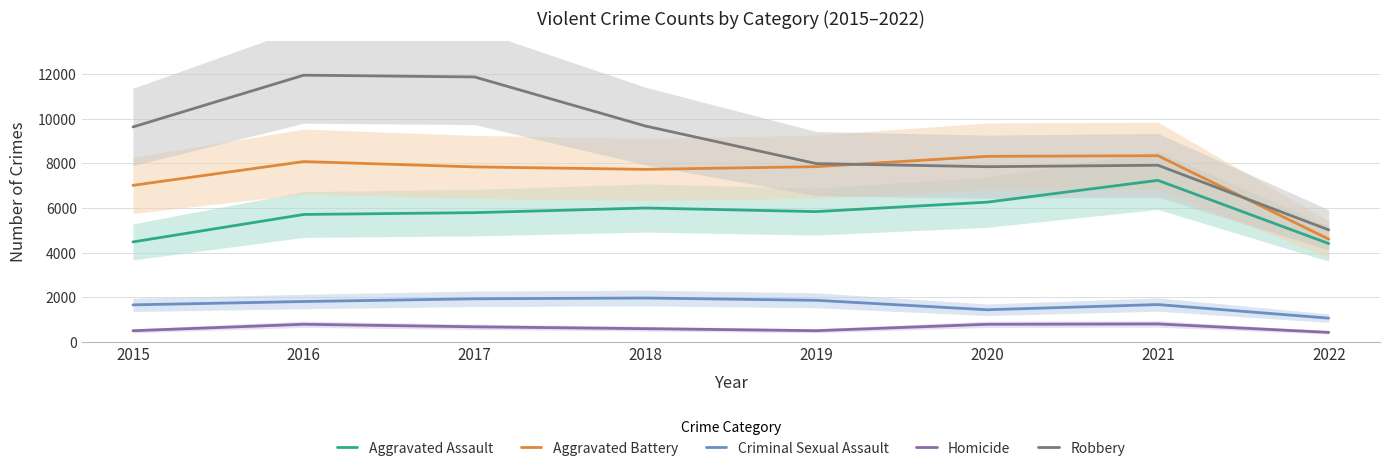

Count the number of data series in this chart.

5